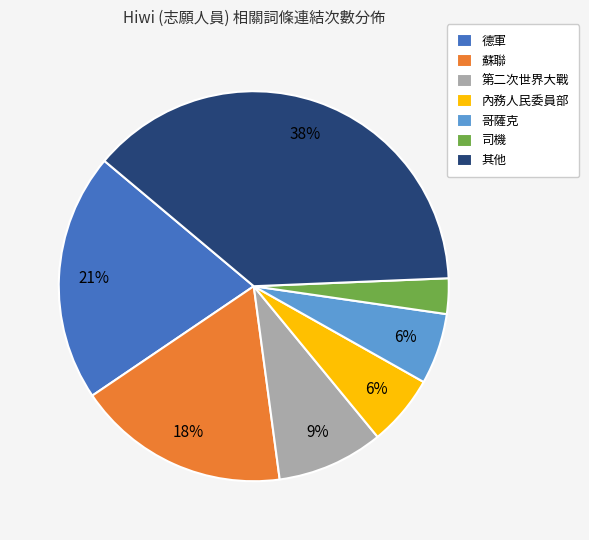

To the nearest percent, what is the average slice percentage?

14%